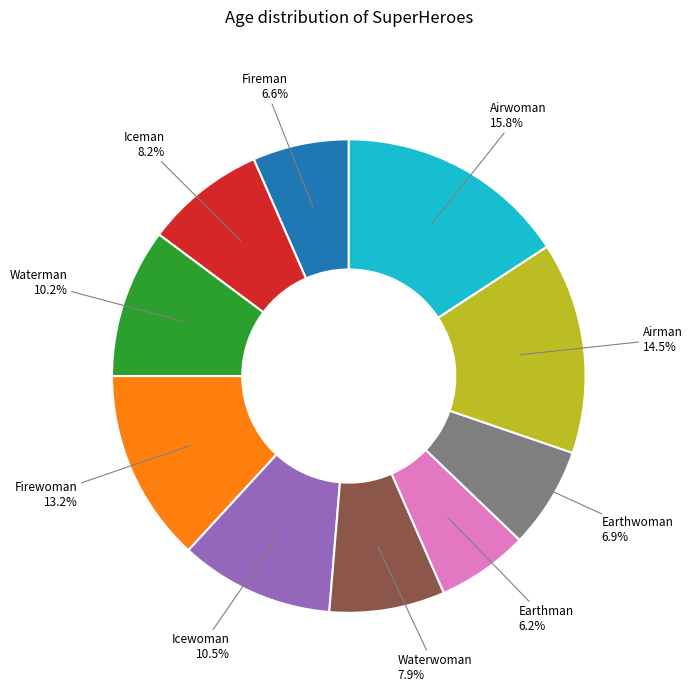

Count the number of slices in the pie.

10